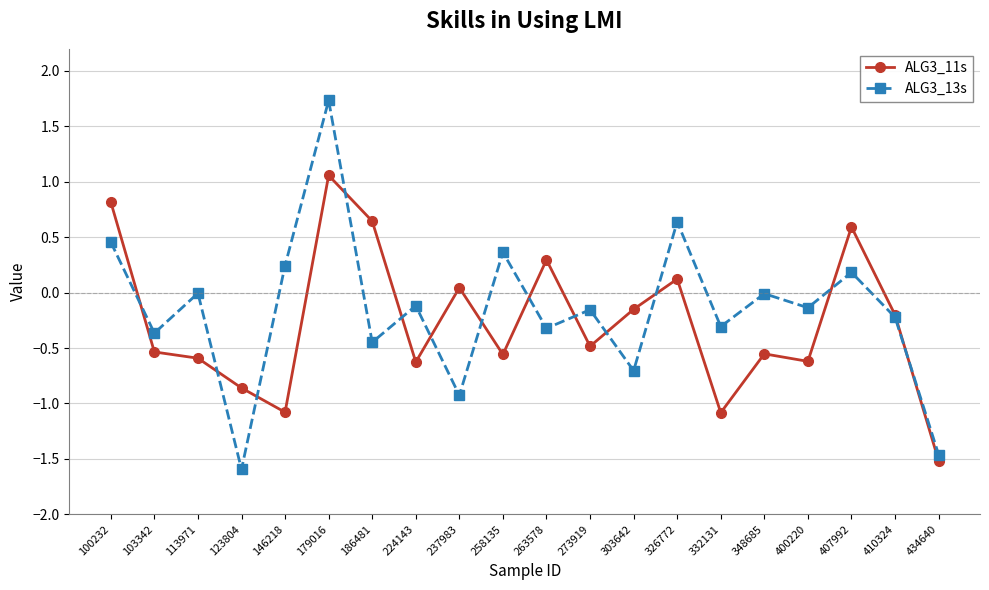

Count the number of data series in this chart.

2